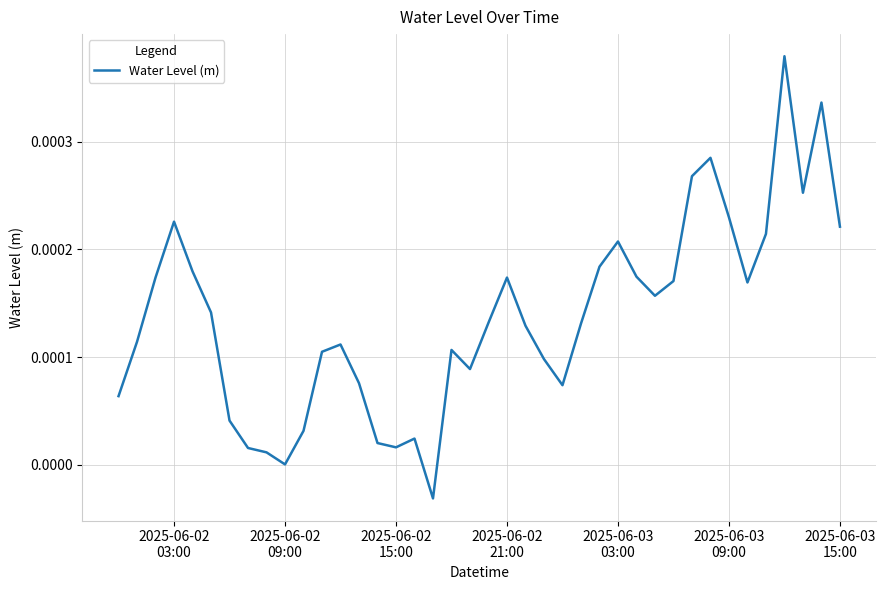

How many lines are shown in the chart?

1